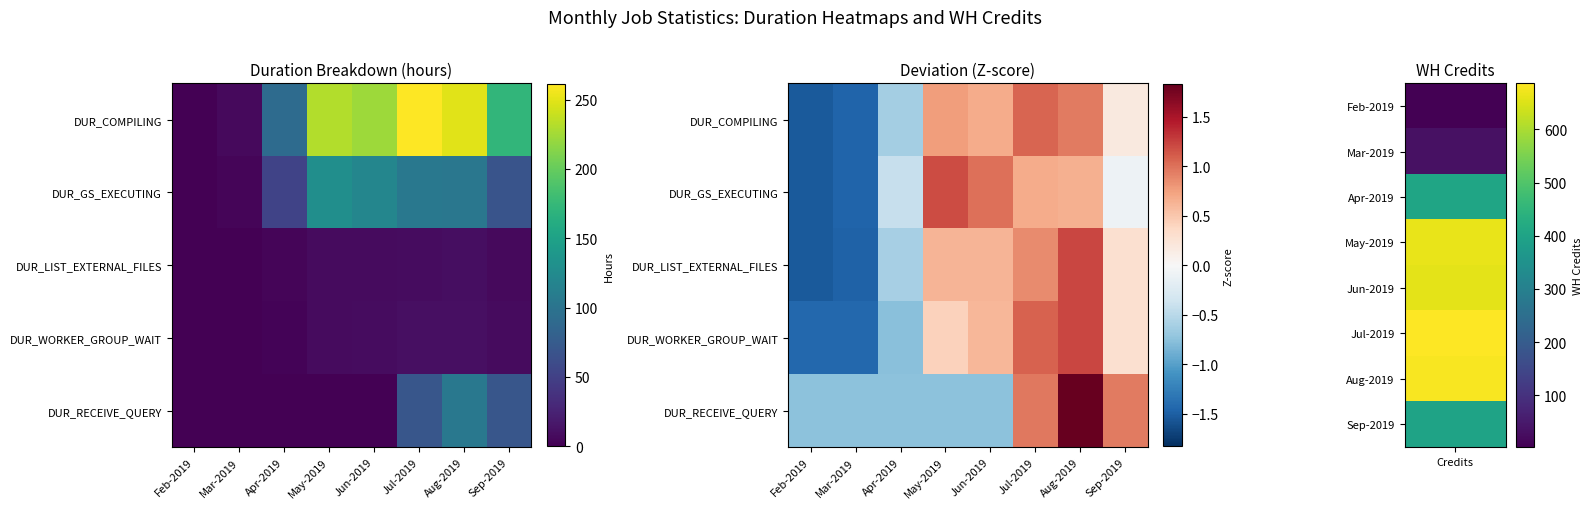

The DUR_RECEIVE_QUERY series shows -0.7 at May-2019. True or false?

True